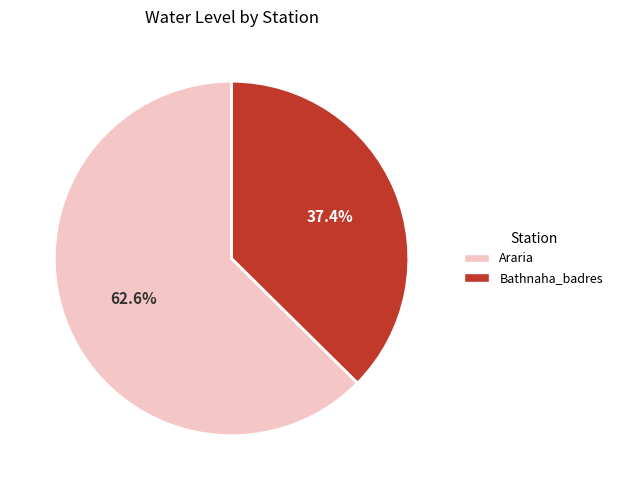

What percentage is NOT represented by Araria?

37.4%